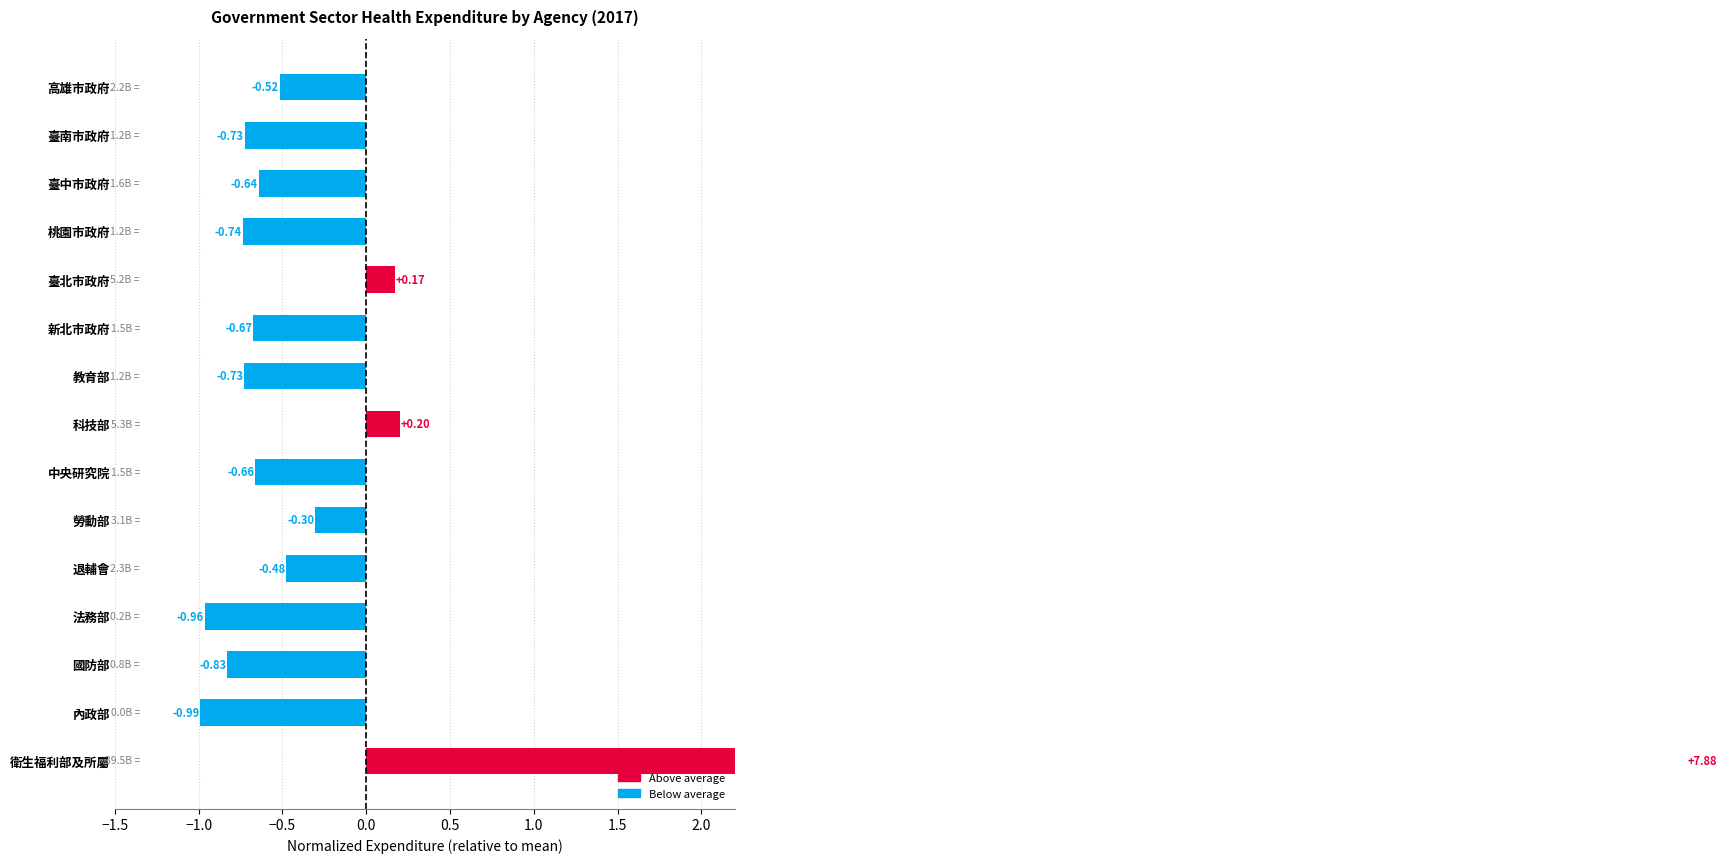

True or false: the data shows -0.2 at 高雄市政府.

False